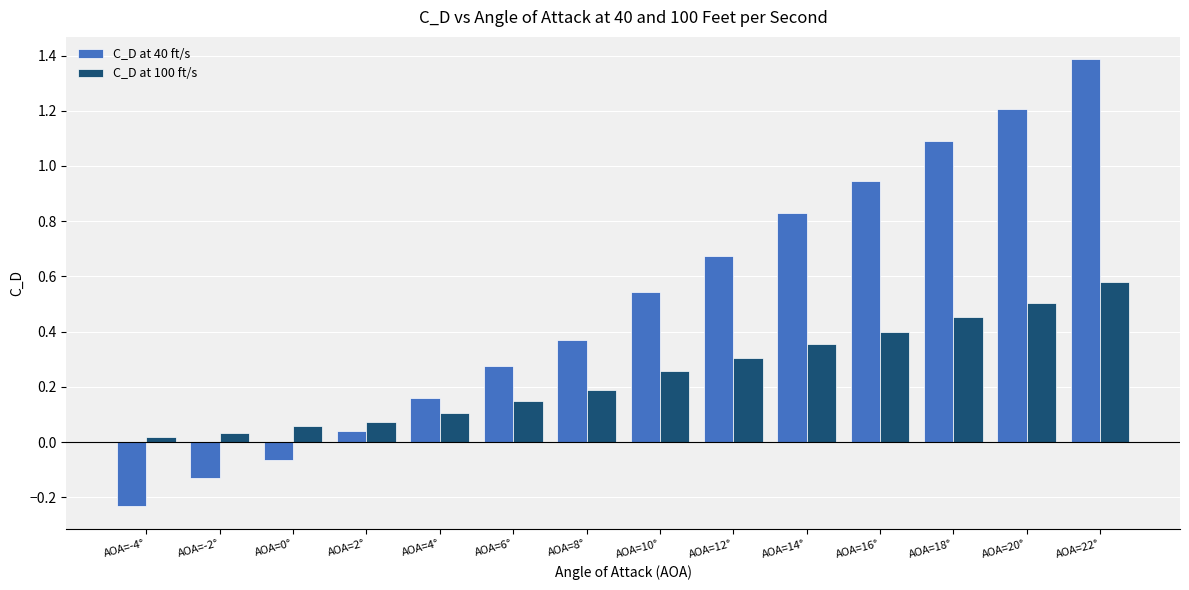

Does the chart contain any negative values?

Yes